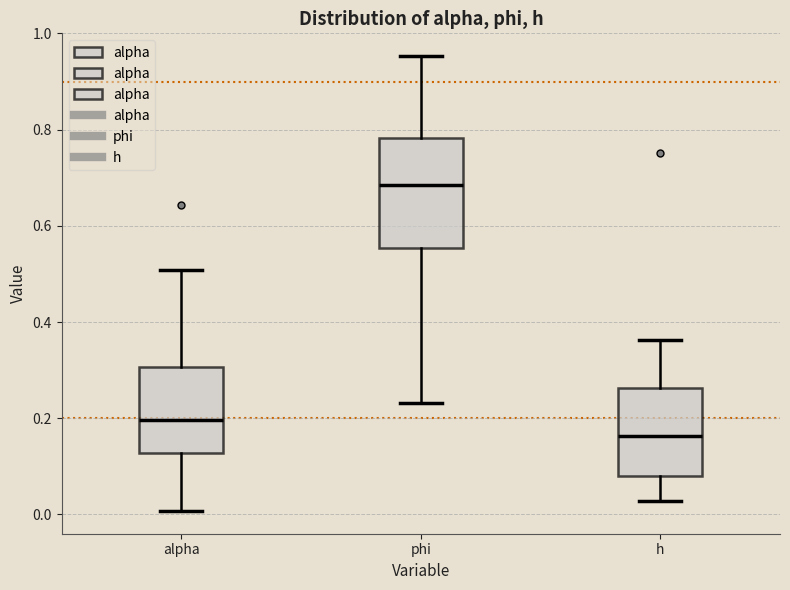

Reading left to right, read every box against the y-axis: the position of its median line, the range the box covers, and the ends of its whiskers. The values are not printed on the chart, so give them approximately, as read against the axis.

alpha: median 0.20, box 0.12 to 0.30, whiskers 0.00 to 0.50
phi: median 0.68, box 0.56 to 0.78, whiskers 0.24 to 0.96
h: median 0.16, box 0.08 to 0.26, whiskers 0.02 to 0.36